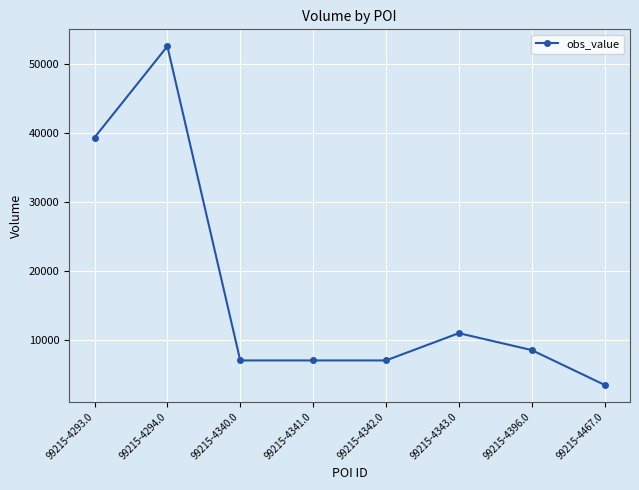

What is the difference between the values at 99215-4294.0 and 99215-4340.0?

45425